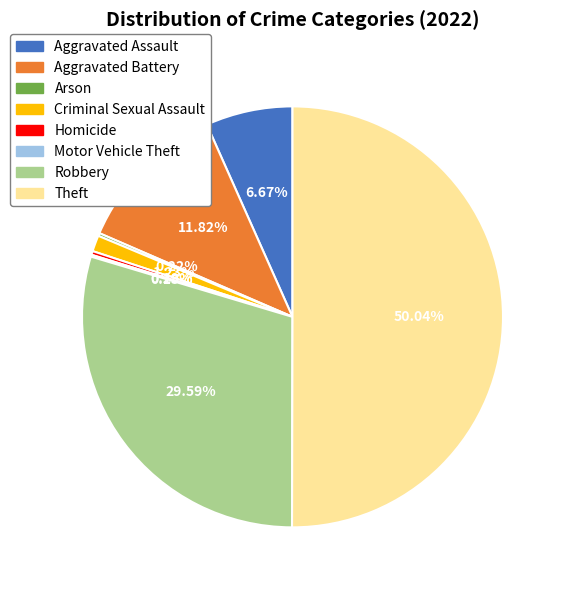

Do Aggravated Battery and Aggravated Assault together represent more than half of the pie?

No